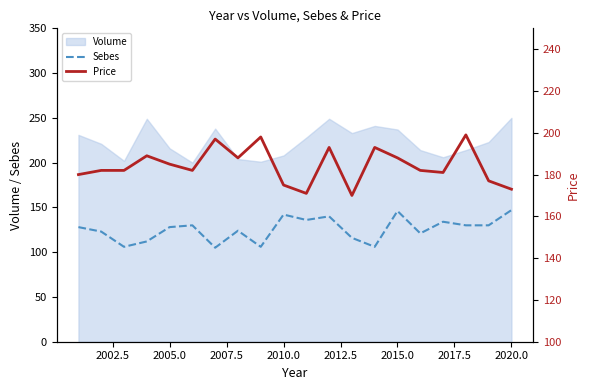

True or false: Sebes has a value of 89 at 2020.0.

False